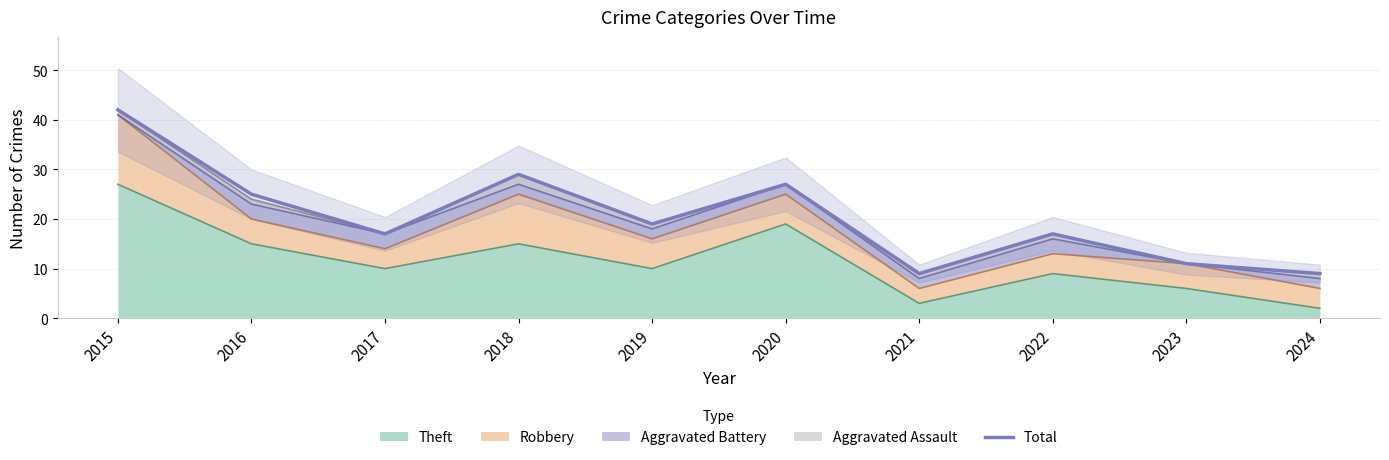

Rank the categories by value from highest to lowest.

2015, 2018, 2020, 2016, 2019, 2017, 2022, 2023, 2021, 2024